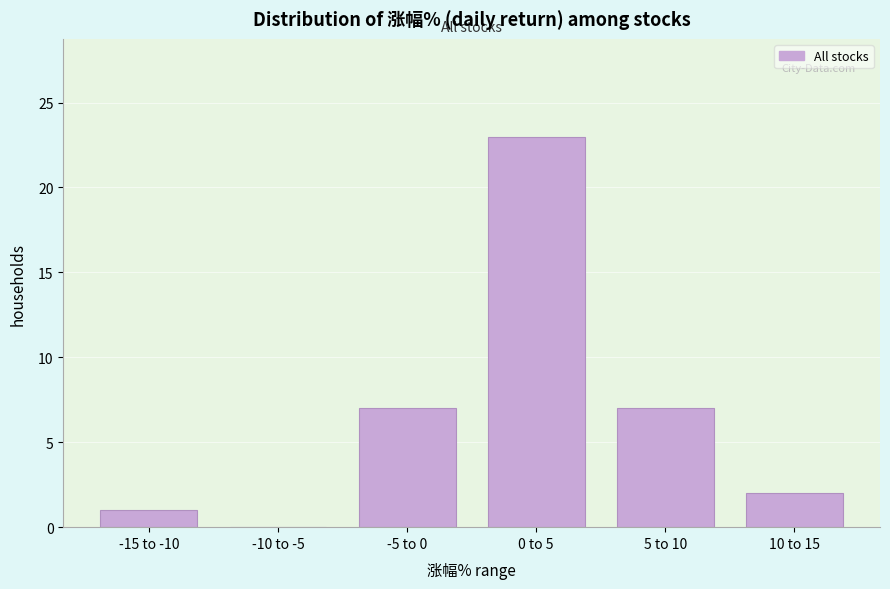

Reading left to right, extract all data points from this chart.

-15 to -10=1	-10 to -5=0	-5 to 0=7	0 to 5=23	5 to 10=7	10 to 15=2